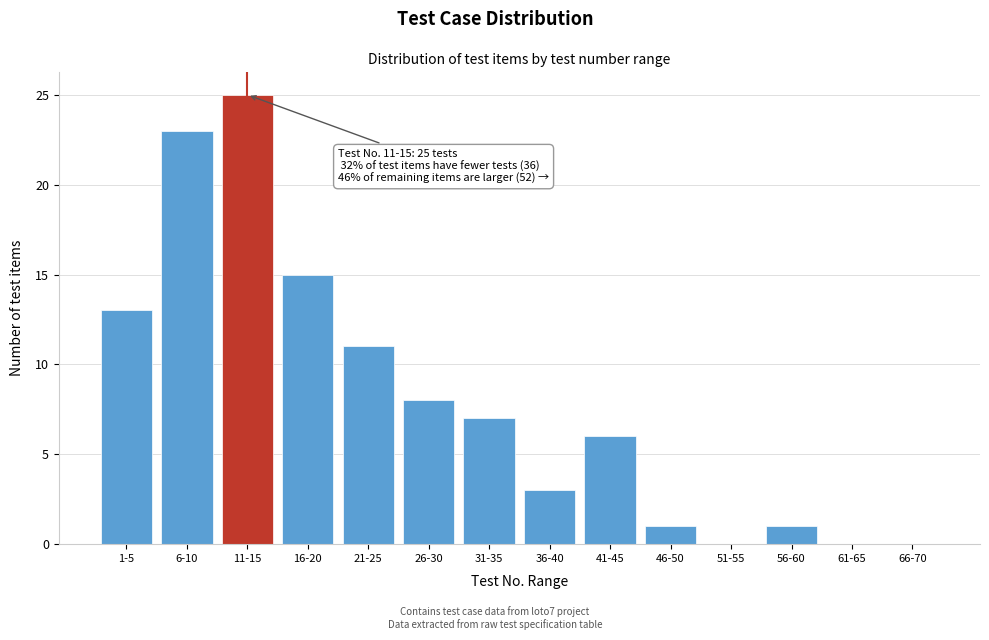

Reading right to left, transcribe all the data shown in this chart.

66-70=0	61-65=0	56-60=1	51-55=0	46-50=1	41-45=6	36-40=3	31-35=7	26-30=8	21-25=11	16-20=15	11-15=25	6-10=23	1-5=13